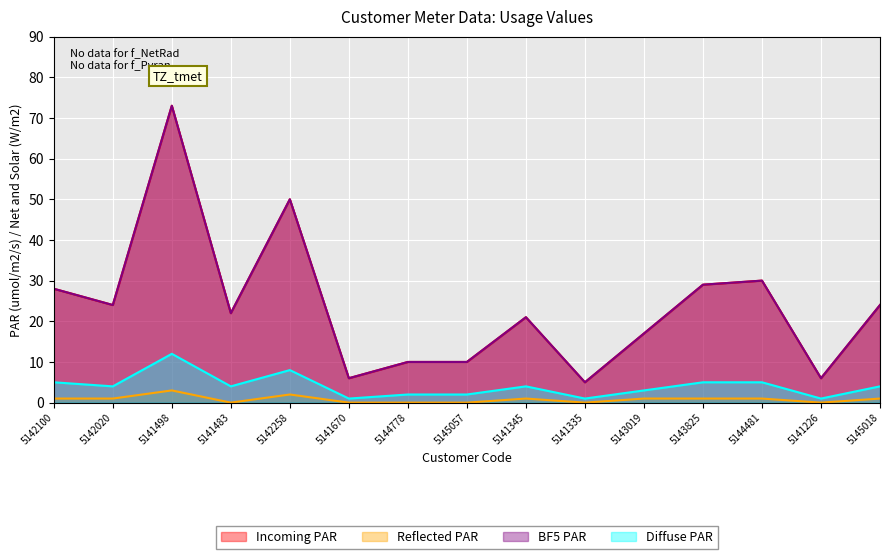

What are all the series names shown in the legend?

Incoming PAR, Reflected PAR, BF5 PAR, Diffuse PAR